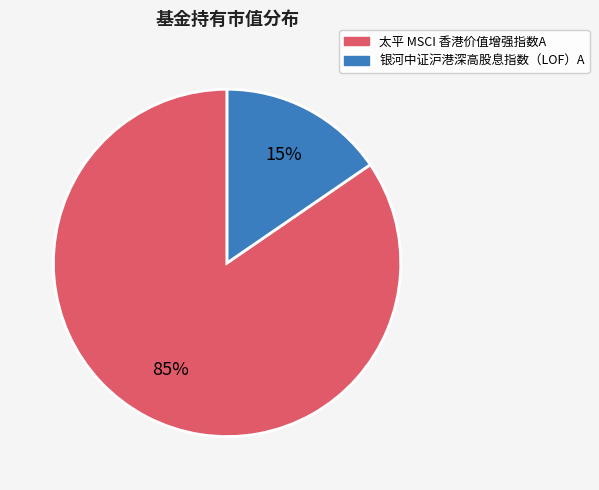

To the nearest percent, what is the average slice percentage?

50%